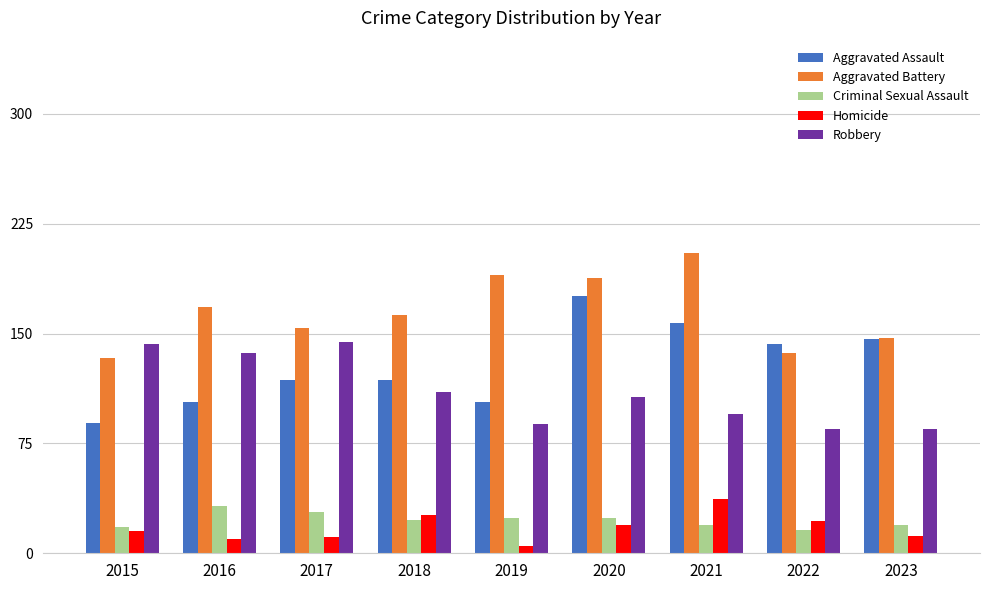

Which label corresponds to the largest value in the chart?

2021